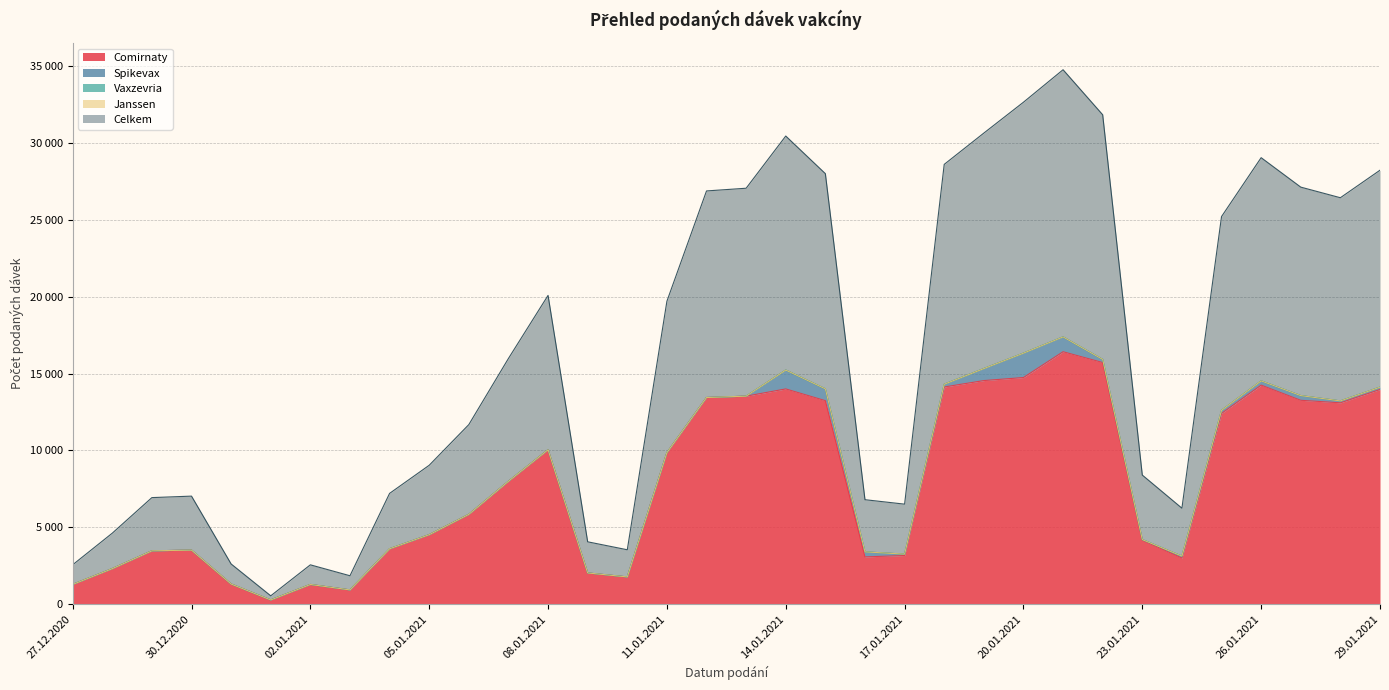

What is the difference between the Spikevax values at 07.01.2021 and 29.12.2020?

1